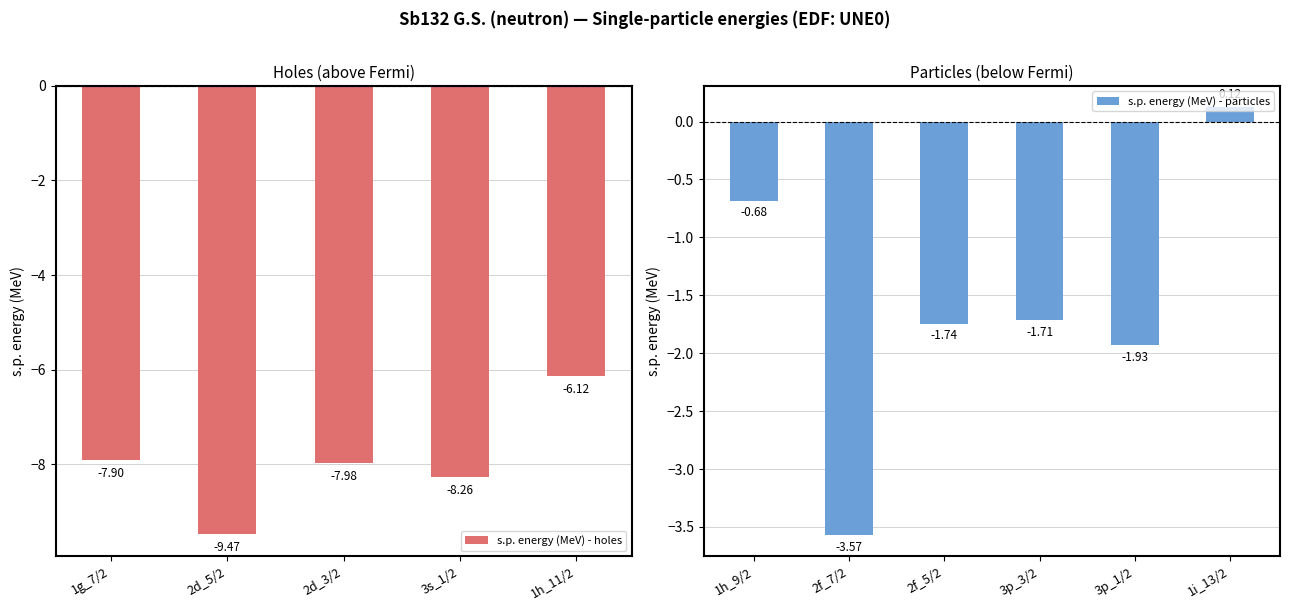

What is the minimum value shown in the chart?

-9.5